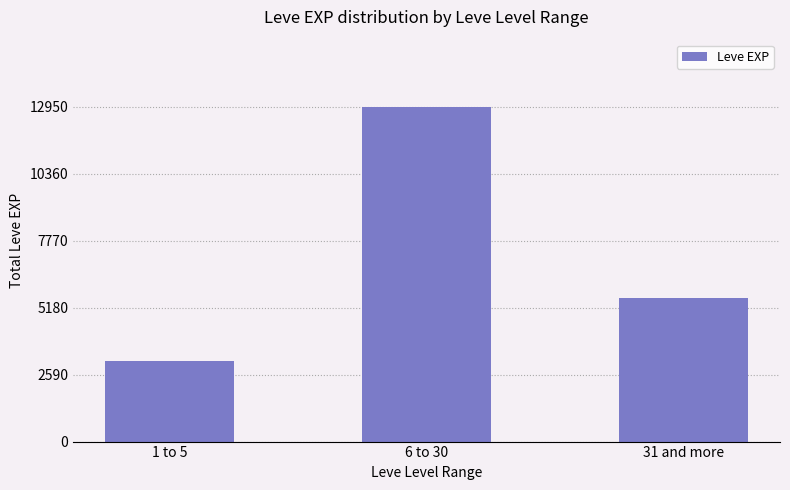

Reading right to left, extract all data points from this chart.

31 and more=5540	6 to 30=12950	1 to 5=3120